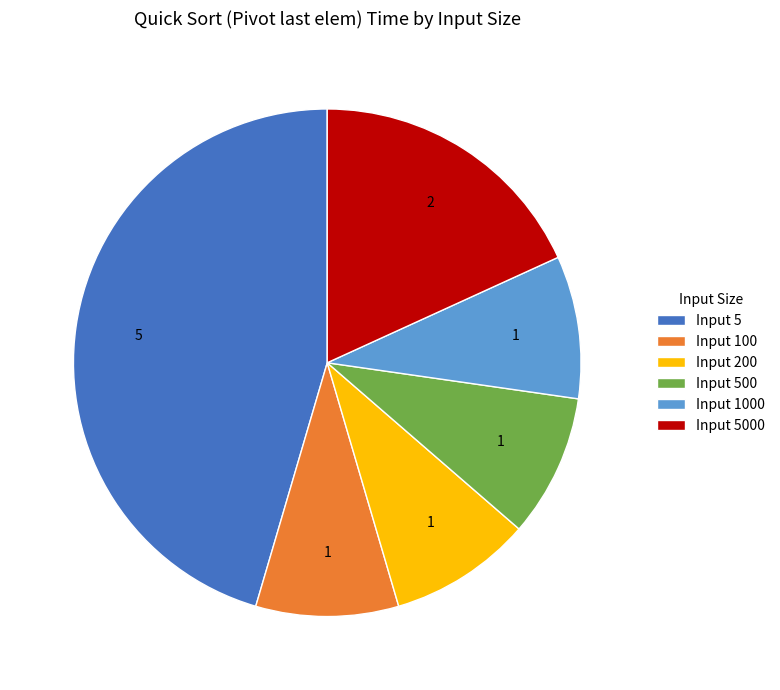

How many slices are in this pie chart?

6